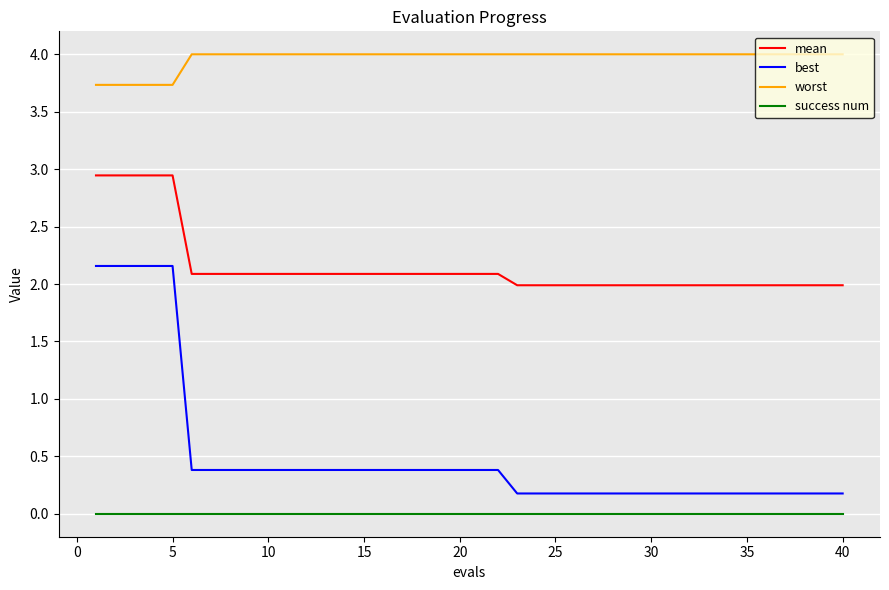

Which series has the largest range (max minus min)?

best